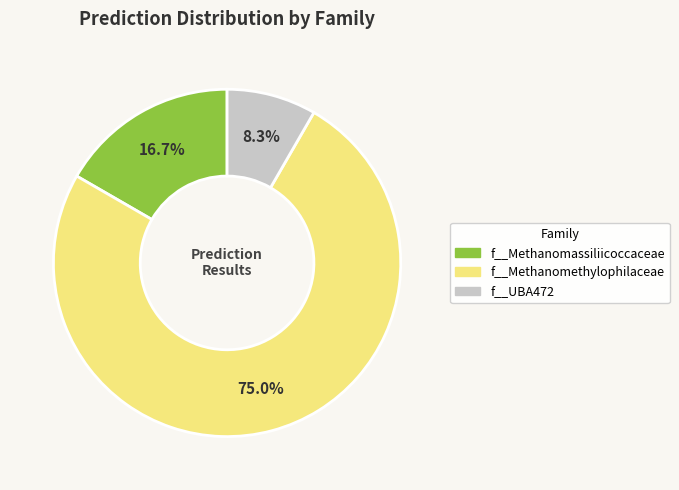

Rank the categories by value from highest to lowest.

f__Methanomethylophilaceae, f__Methanomassiliicoccaceae, f__UBA472